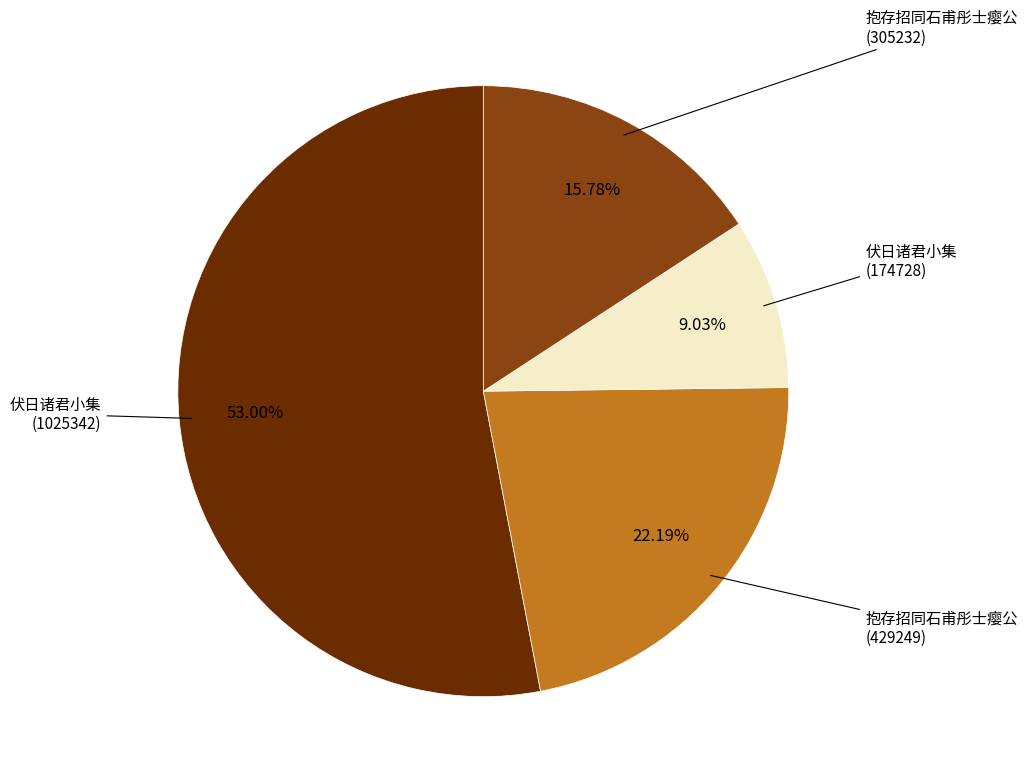

How many segments does this pie chart have?

4